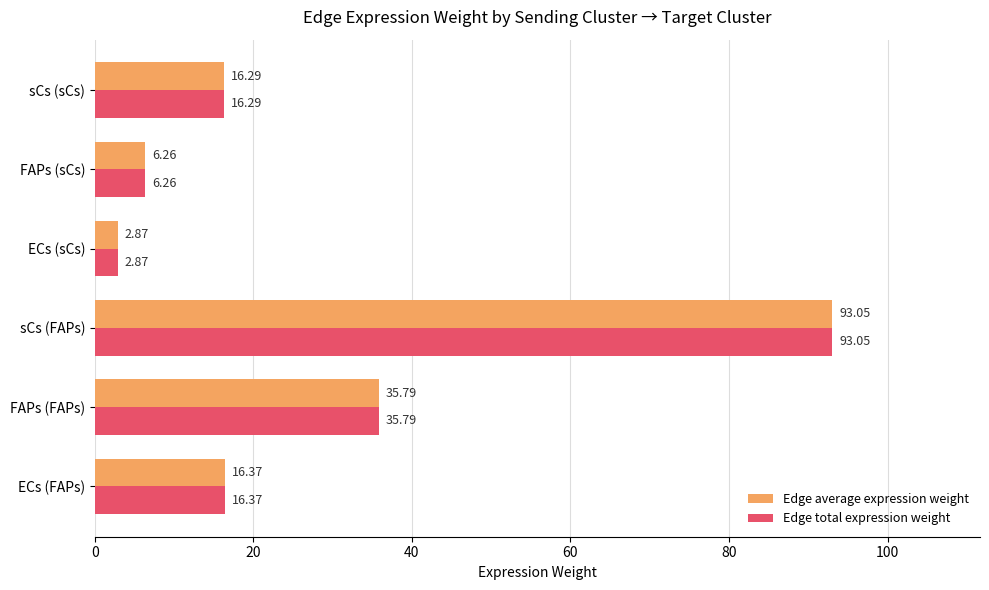

How many data points in Edge average expression weight are less than 16?

2